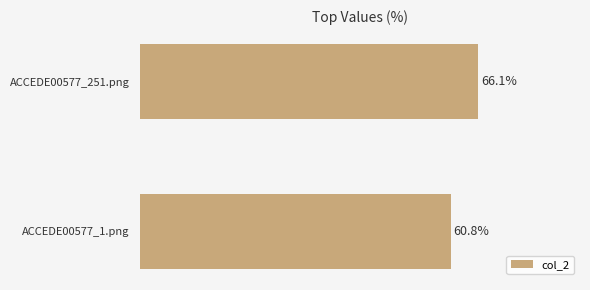

What is the average value?

0.6